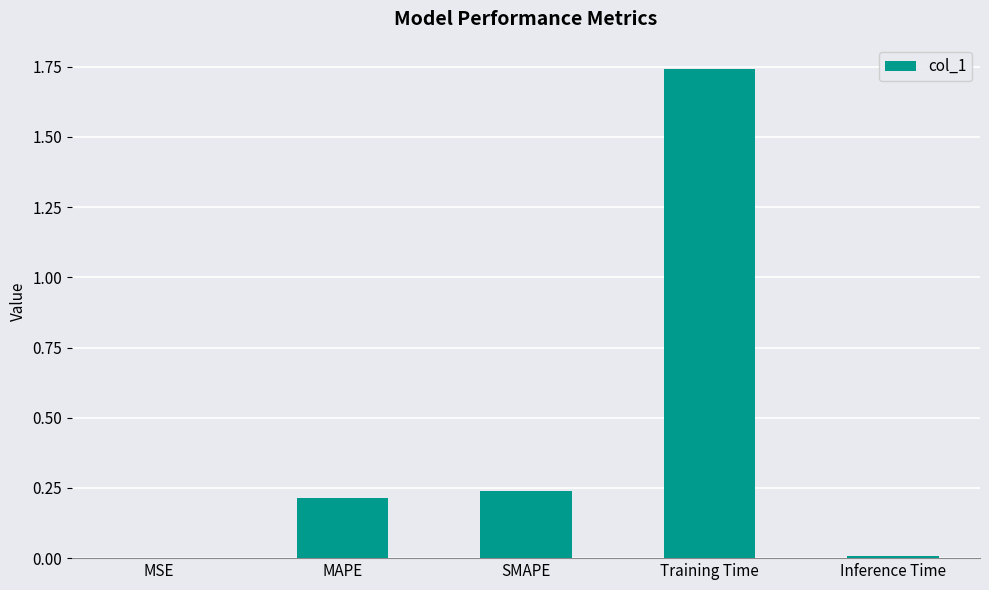

Which has a higher value, Inference Time or Training Time?

Training Time